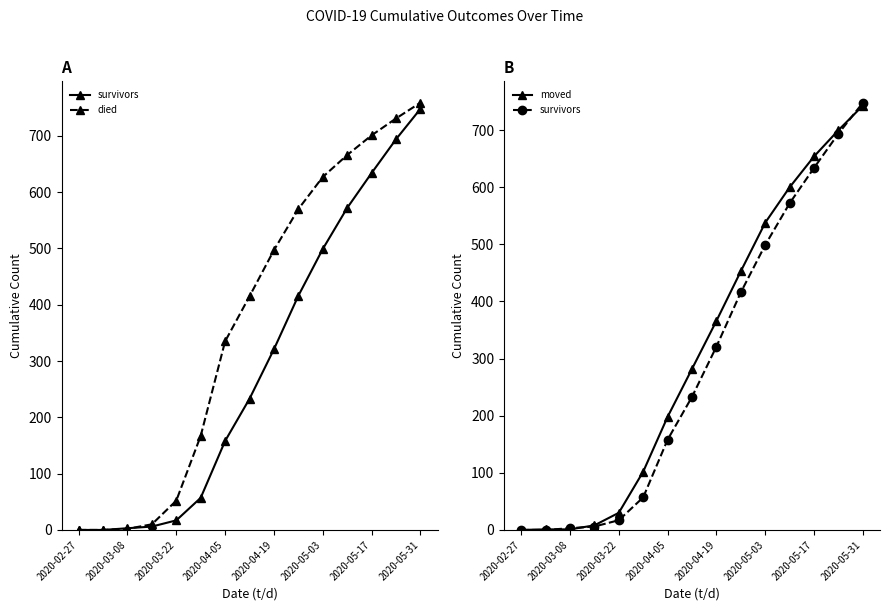

The survivors series shows 748 at 2020-05-31. True or false?

True